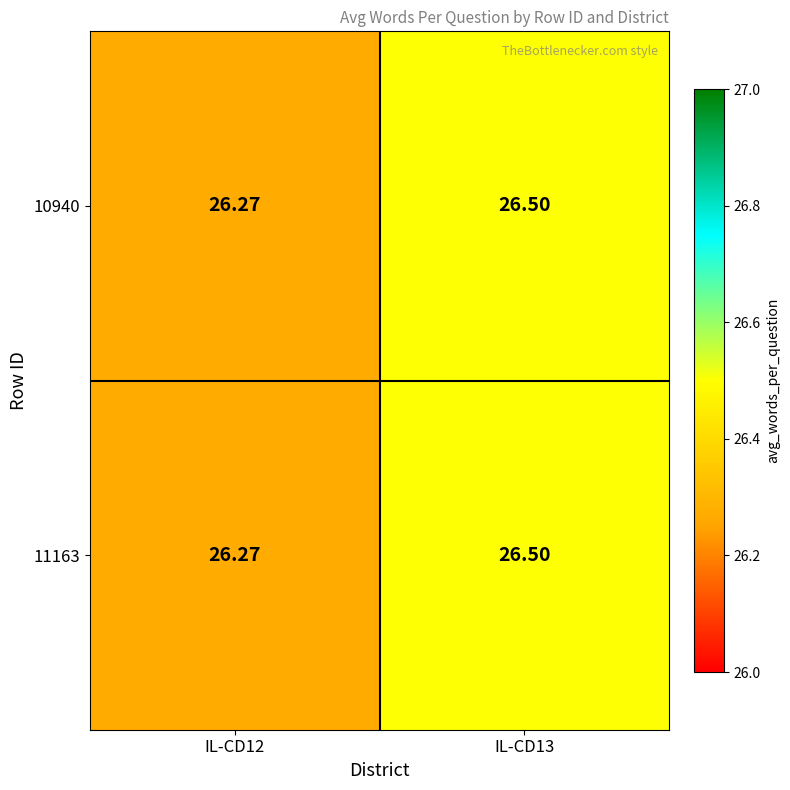

Is the value of 11163 at IL-CD12 greater than the value of 10940 at IL-CD13?

No